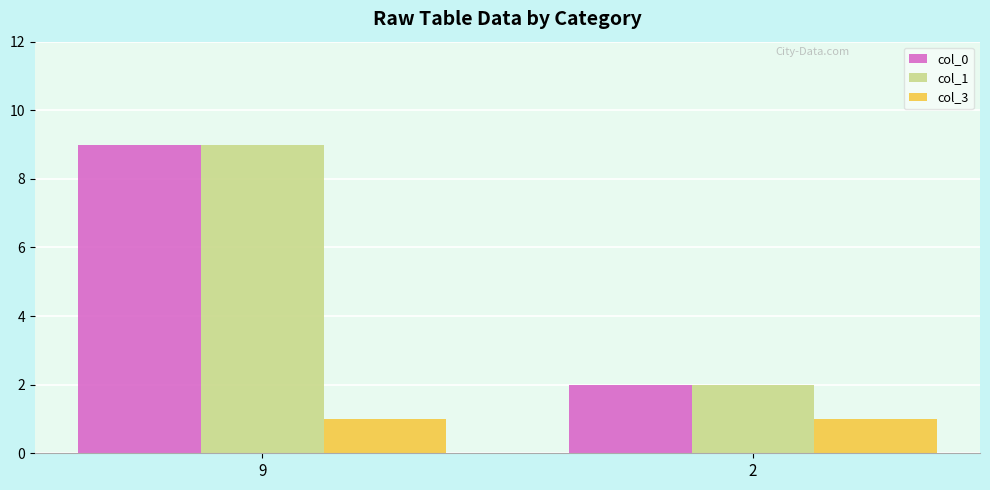

What is the difference between the maximum and minimum values in the col_0 series?

7